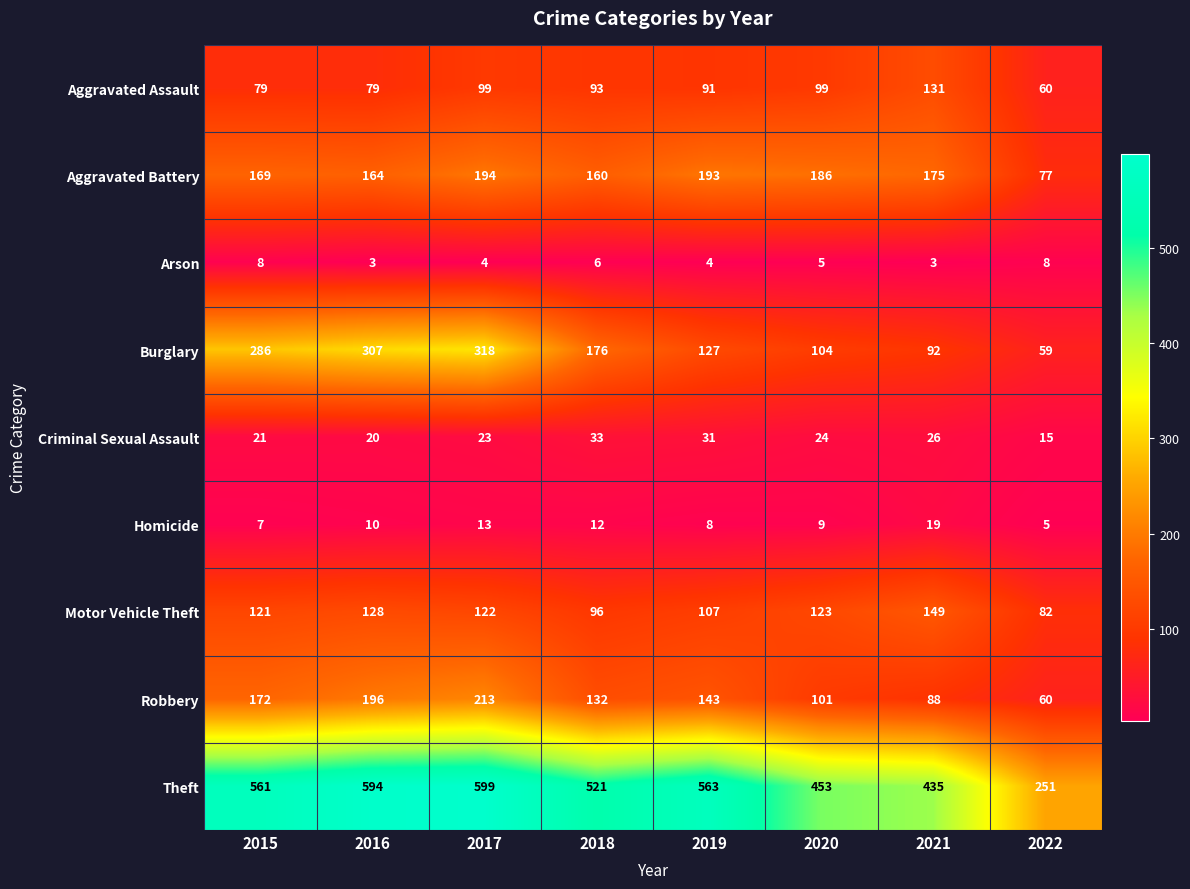

Which series has the largest total across all categories?

Theft